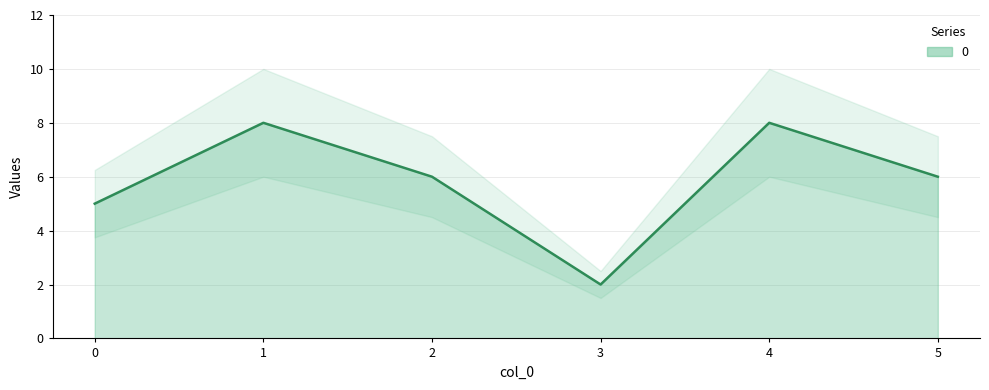

How many points are lower than both their immediate neighbors (excluding endpoints)?

1